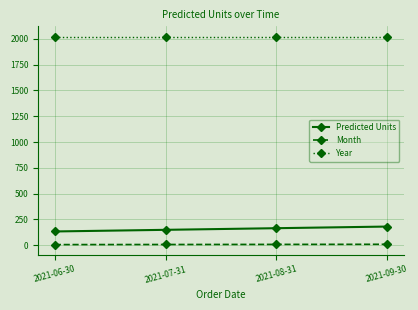

True or false: Predicted Units has more than 2 points higher than both neighbors.

False